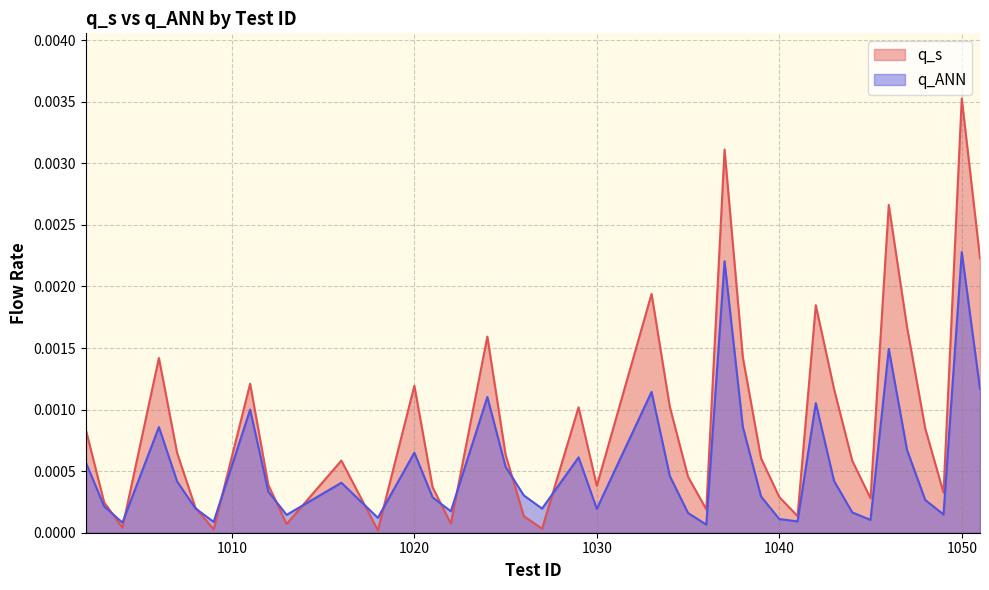

How many interior local valleys does the q_ANN series have?

11